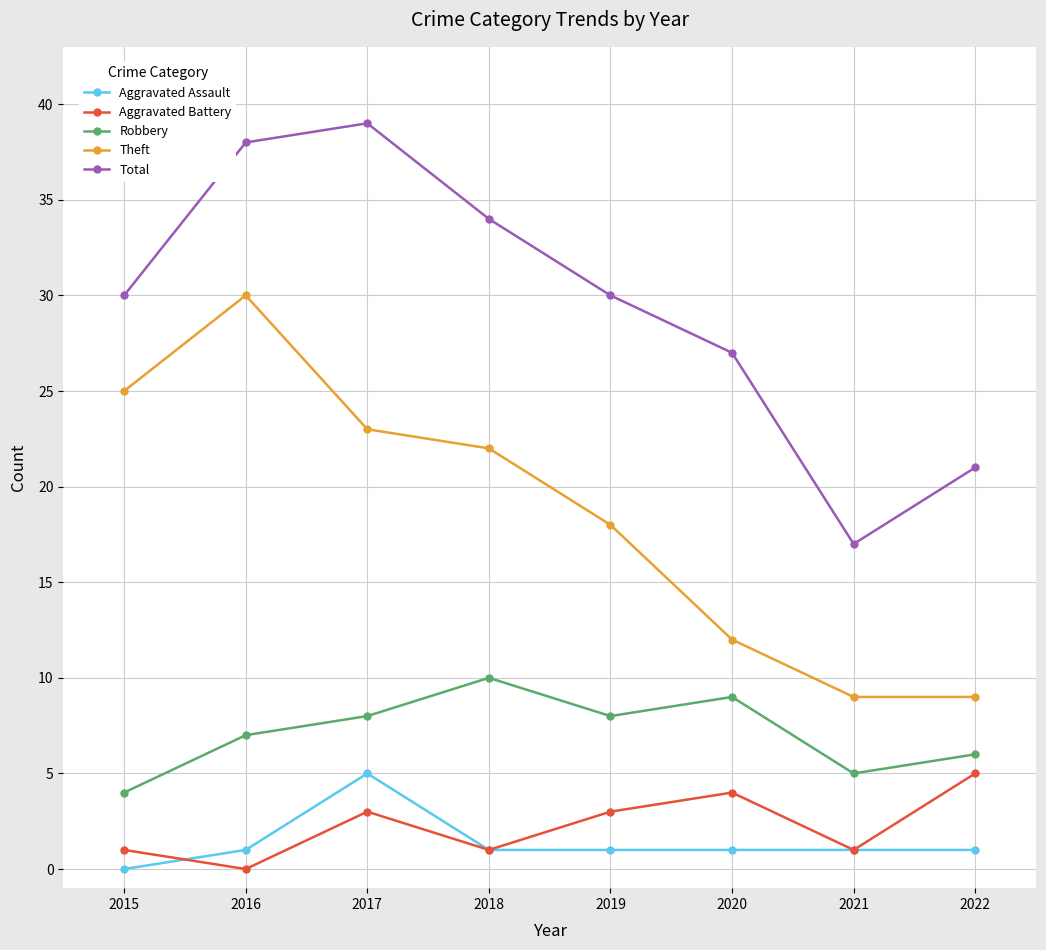

How many data points does each series have?

8